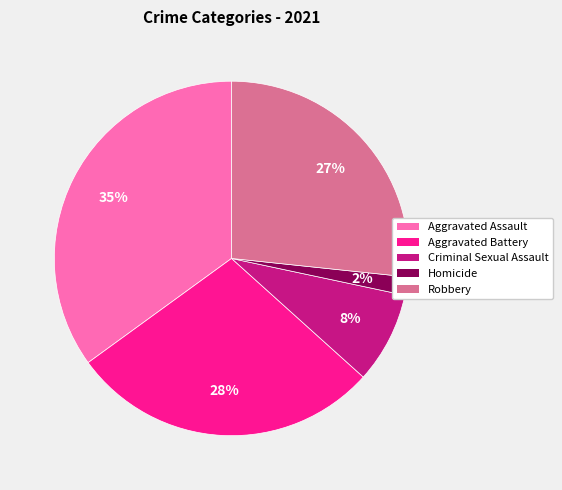

How many segments does this pie chart have?

5